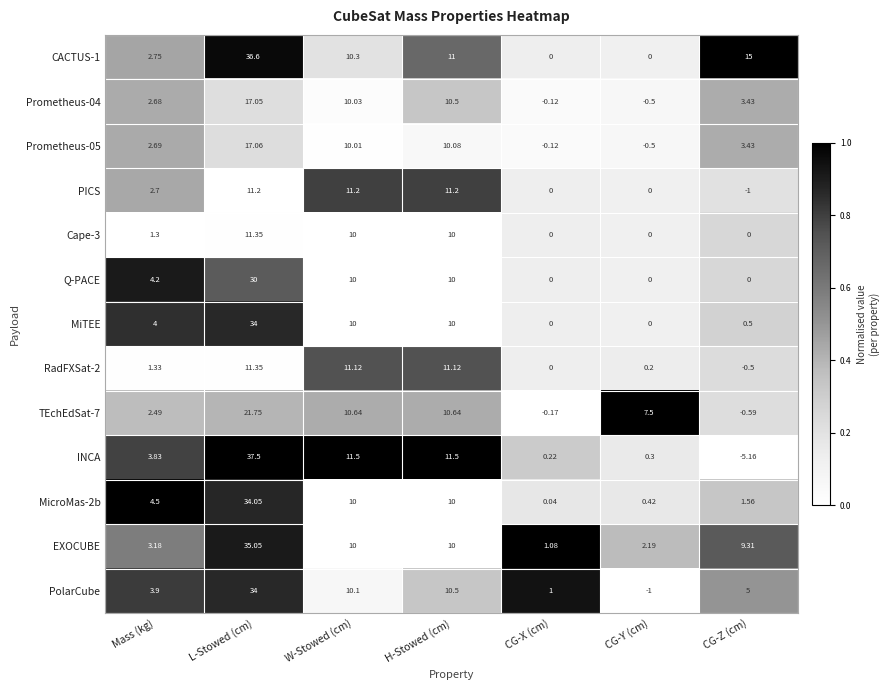

Where does the INCA series first go above 3?

Mass (kg)